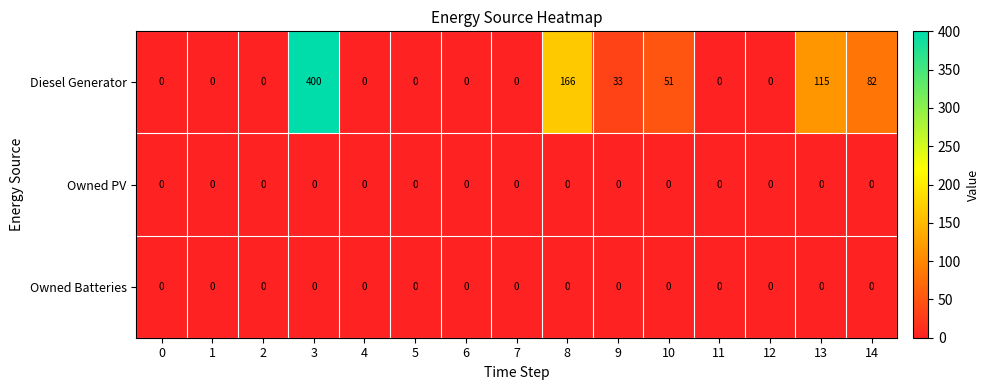

At which category does the chart reach its peak across all series?

3